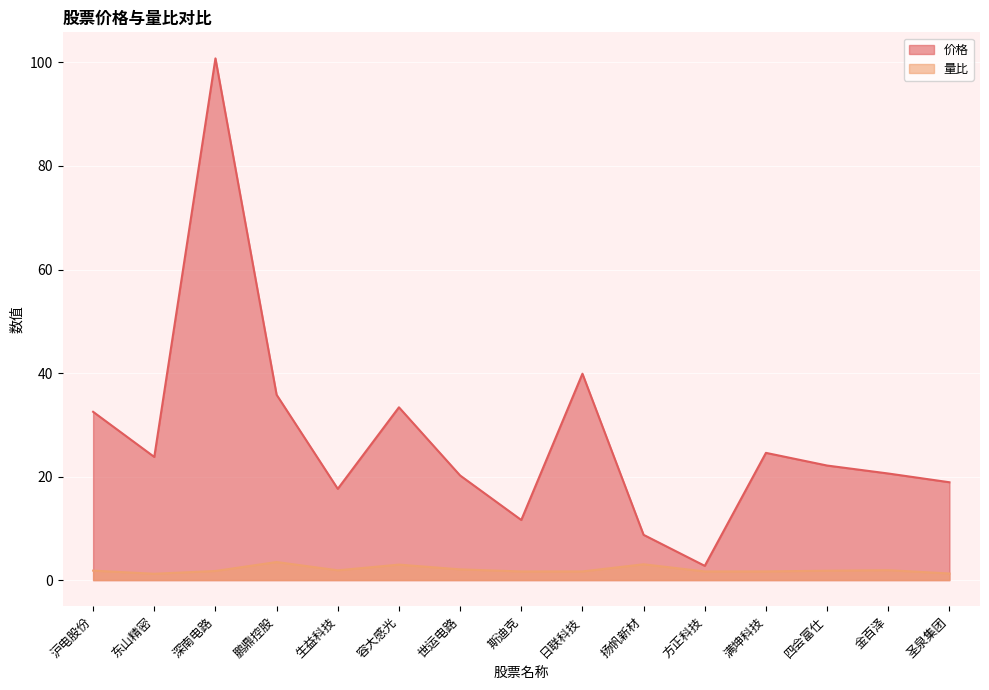

What is the average value of the 量比 series?

2.0